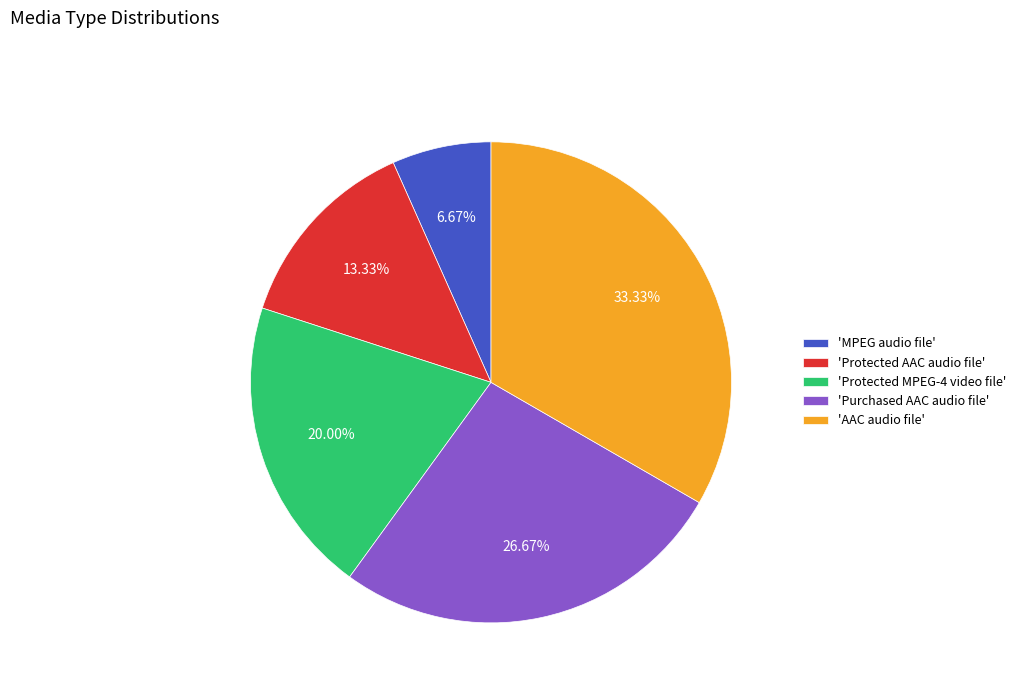

Is the sum of 'Purchased AAC audio file' and 'MPEG audio file' greater than half?

No